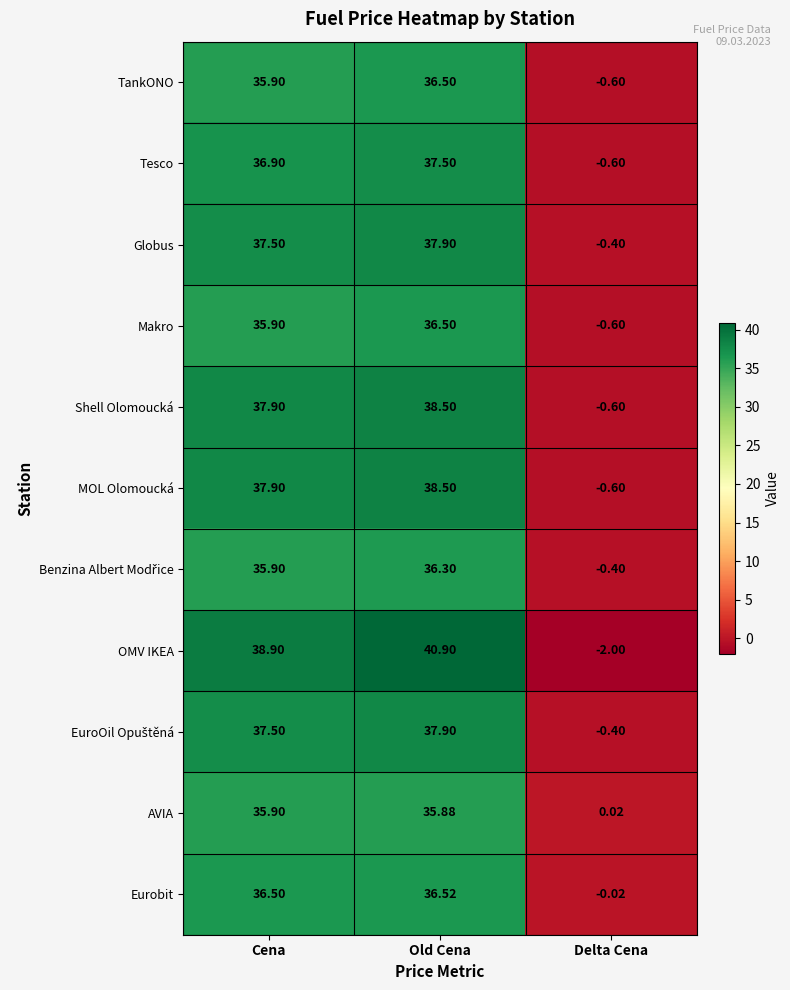

Which series changed the most between Cena and Delta Cena?

OMV IKEA